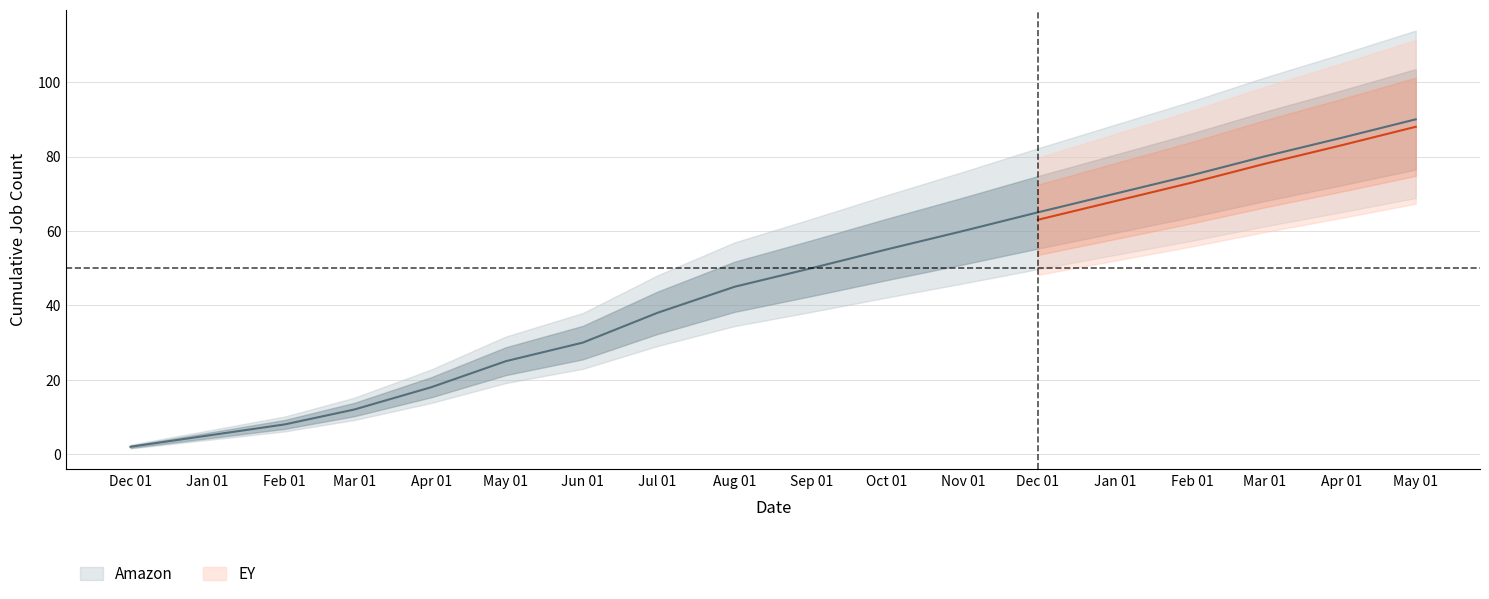

List the labels in order of value, smallest first.

Dec 01, Jan 01, Feb 01, Mar 01, Apr 01, May 01, Jun 01, Jul 01, Aug 01, Sep 01, Oct 01, Nov 01, Dec 01, Jan 01, Feb 01, Mar 01, Apr 01, May 01